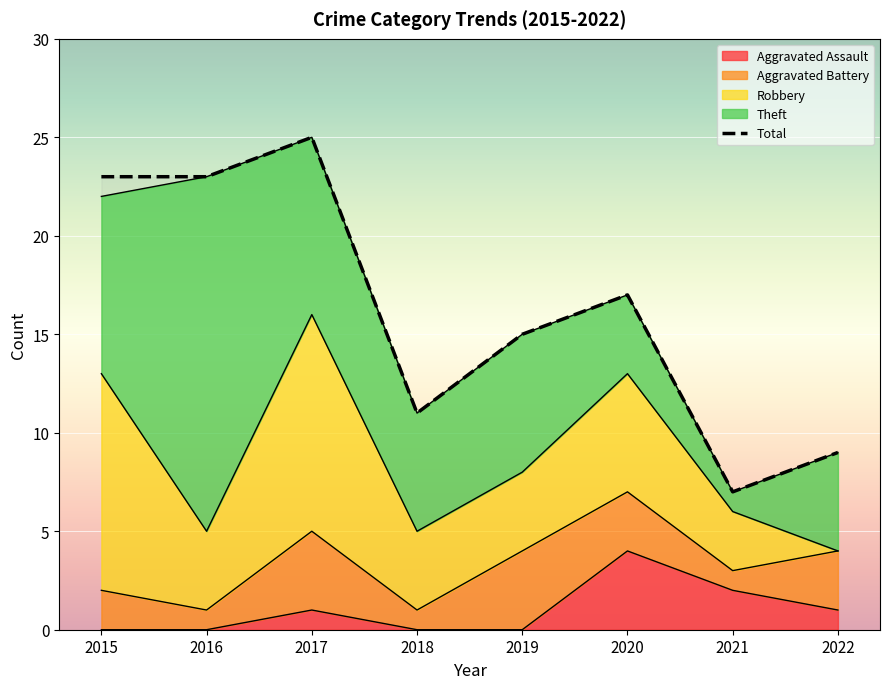

How many lines are shown in the chart?

5